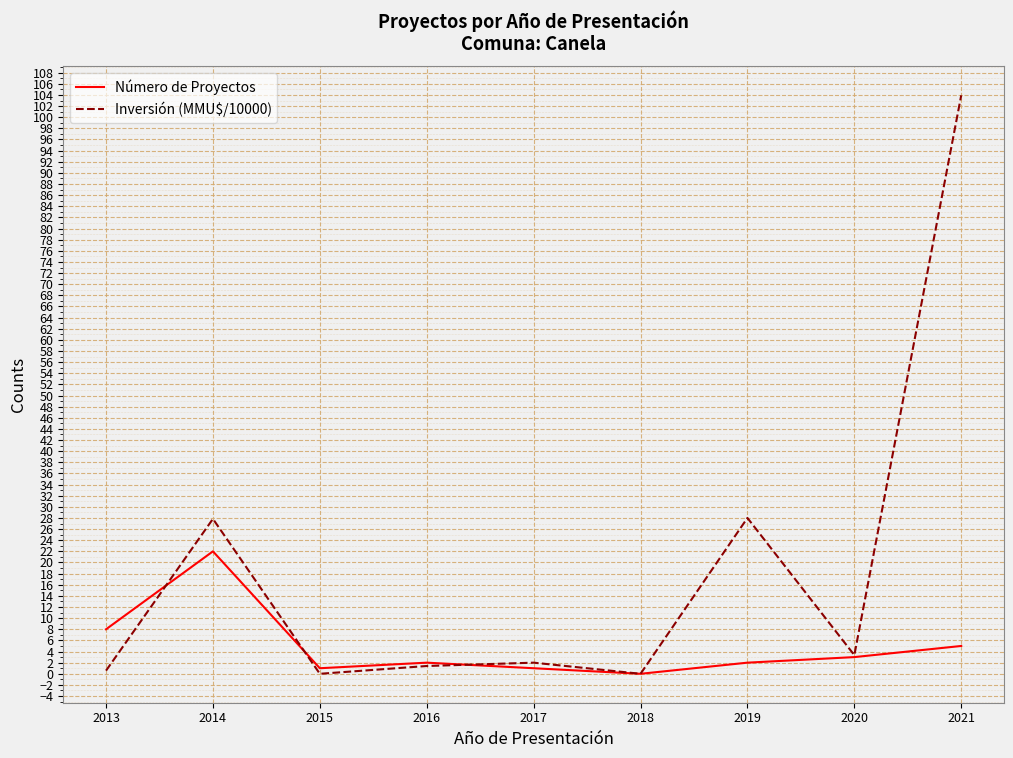

Between 2015 and 2017, which series saw the biggest shift?

Inversión (MMU$/10000)